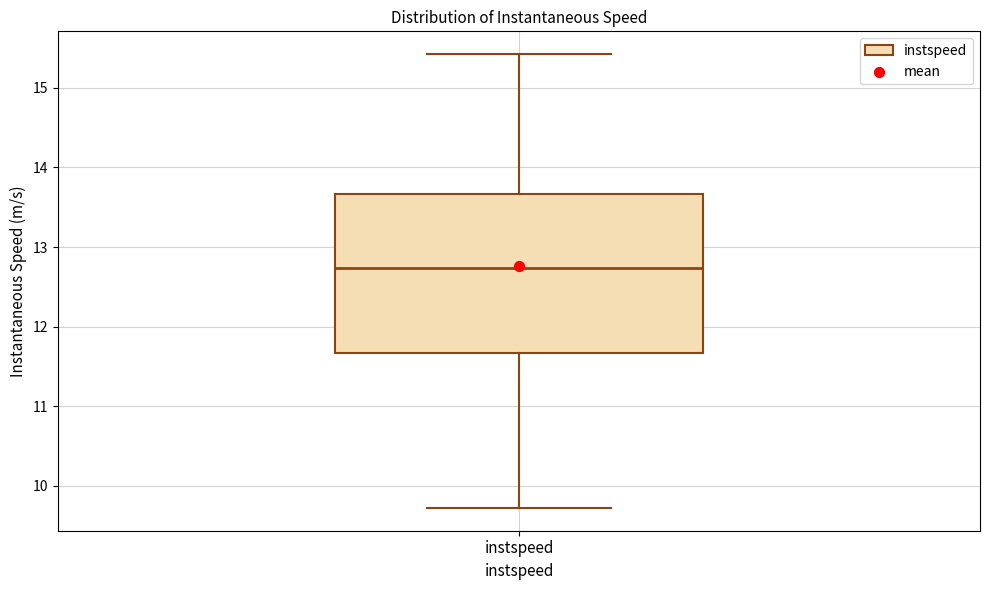

Where is the upper edge of the box for instspeed on the y-axis? The values are not printed on the chart, so give them approximately, as read against the axis.

13.7